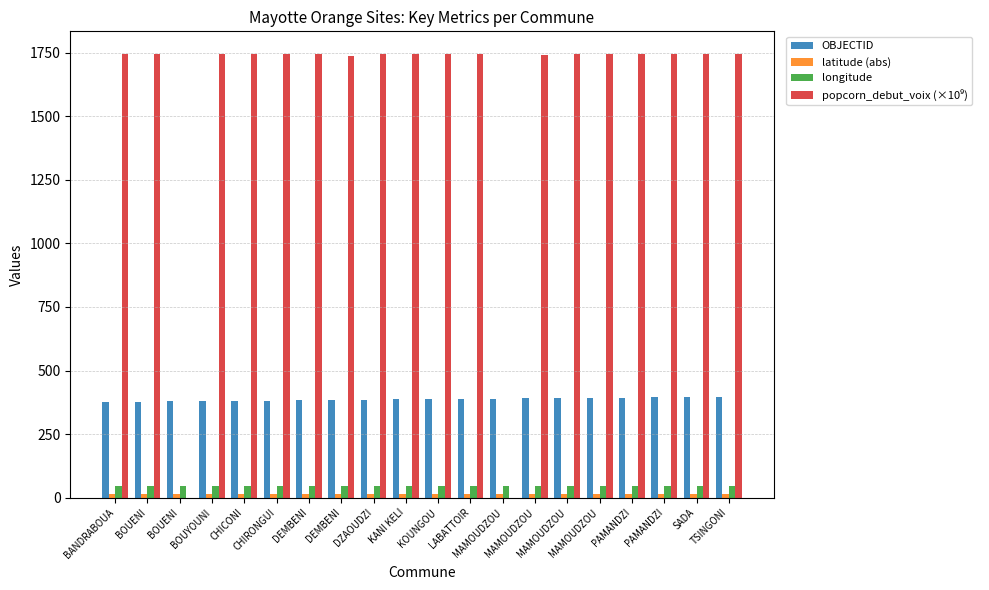

Are the bars horizontal?

No